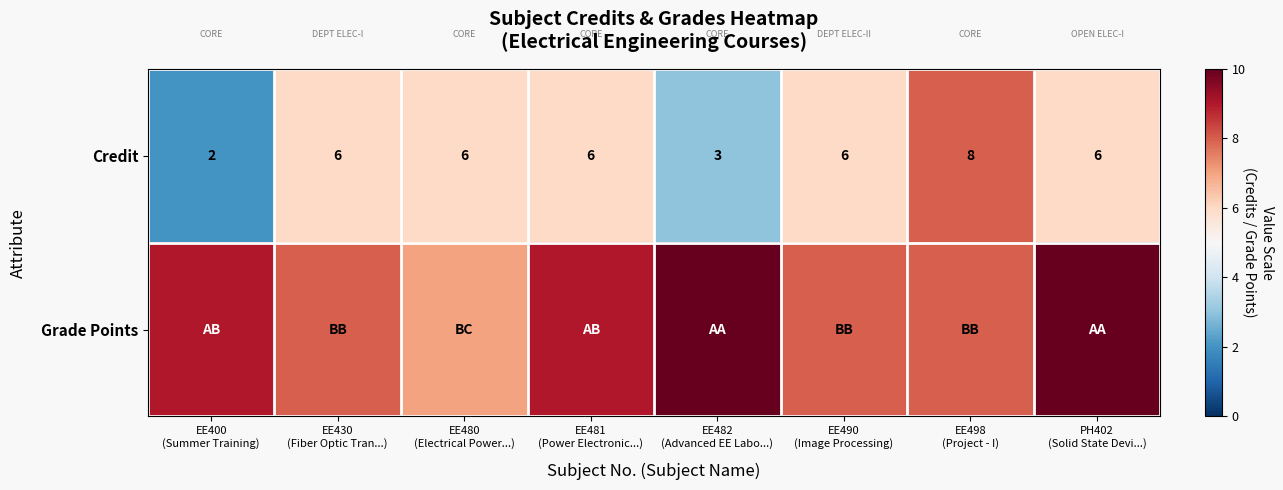

Count the Credit values in the range 6 to 7.

5